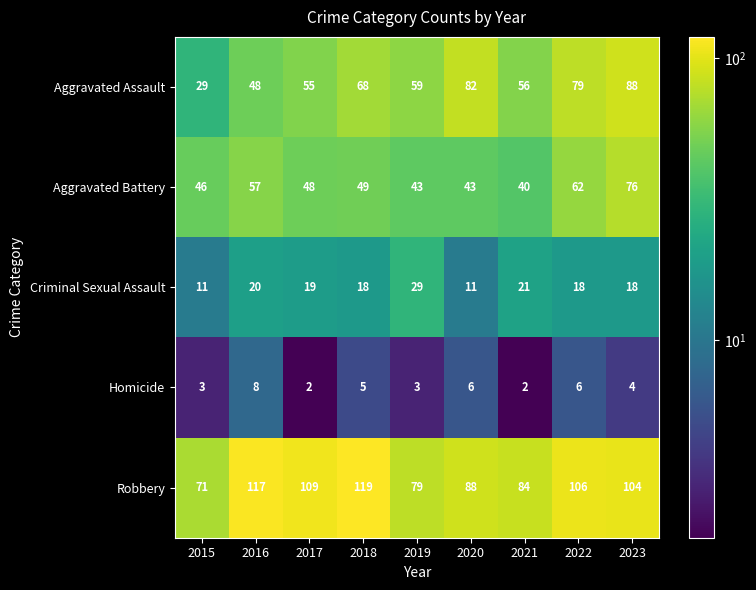

At 2015, list the series in order from largest to smallest.

Robbery, Aggravated Battery, Aggravated Assault, Criminal Sexual Assault, Homicide